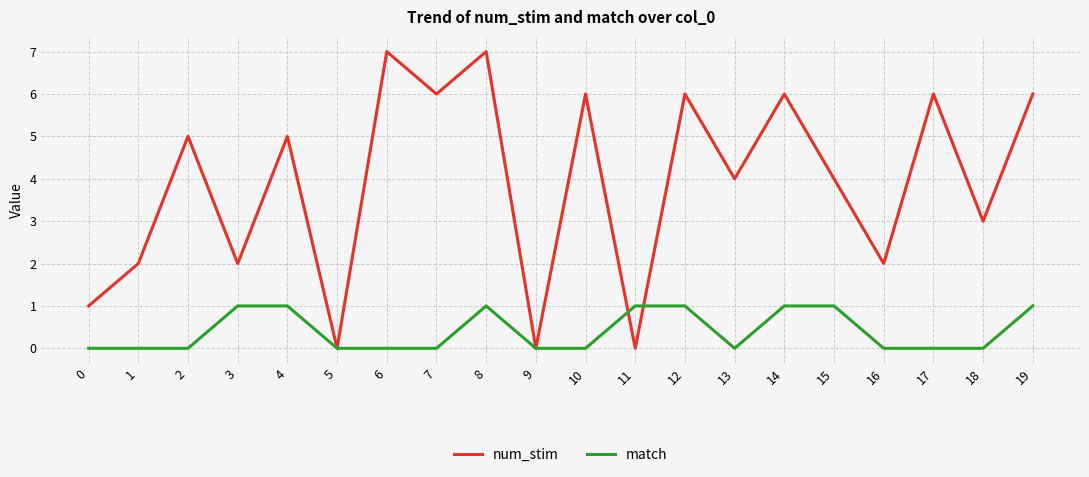

True or false: match has a value of 0 at 7.

True